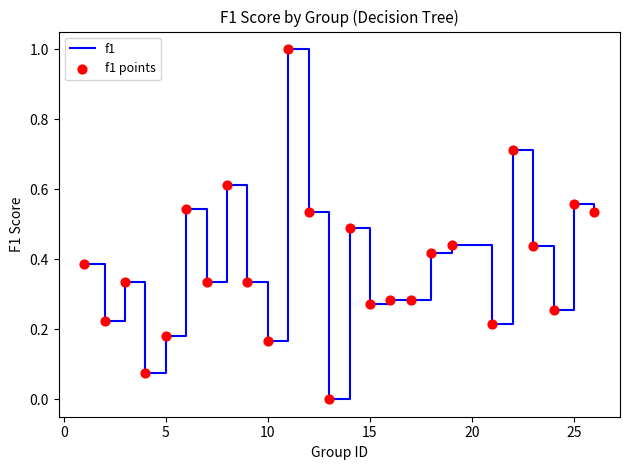

What is the difference between the maximum and minimum values?

1.0